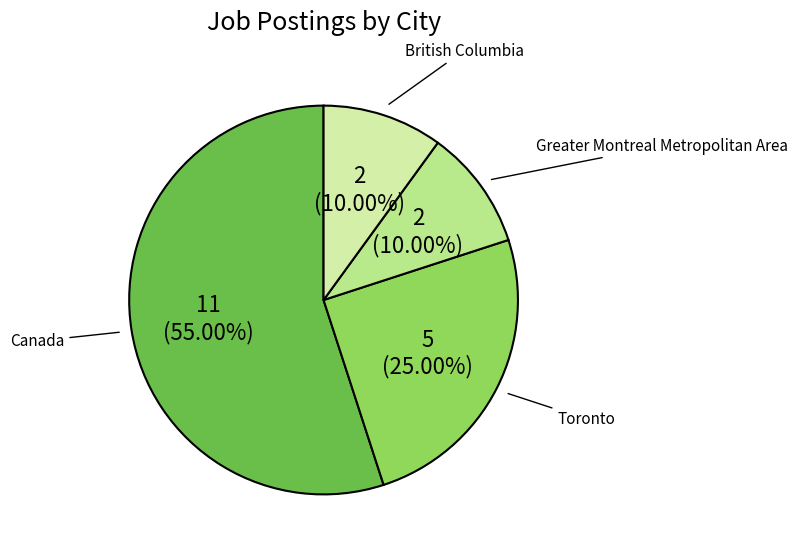

Between Canada and Greater Montreal Metropolitan Area, which is larger?

Canada